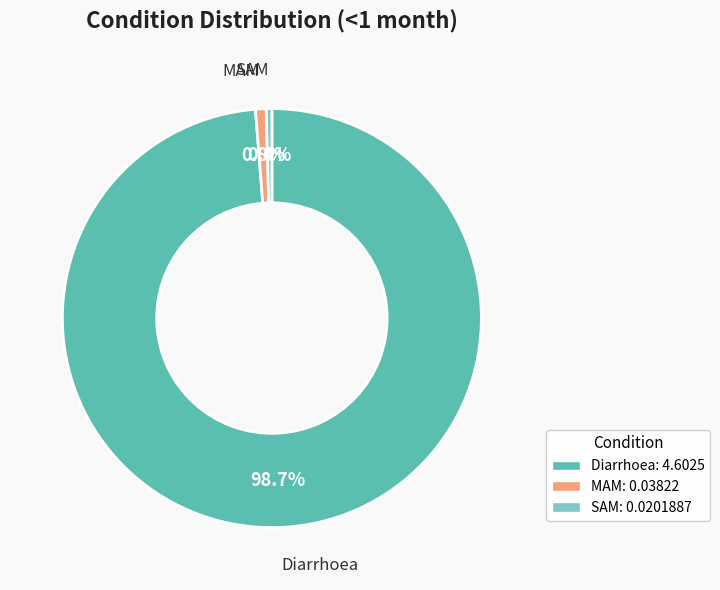

The MAM slice represents 11% of the pie. True or false?

False